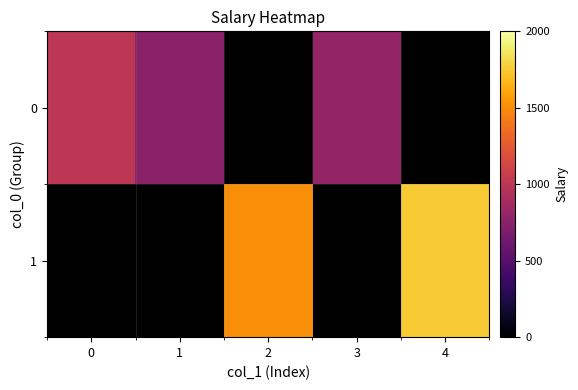

Is the value of 1 at 3 greater than the value of 0 at 4?

No